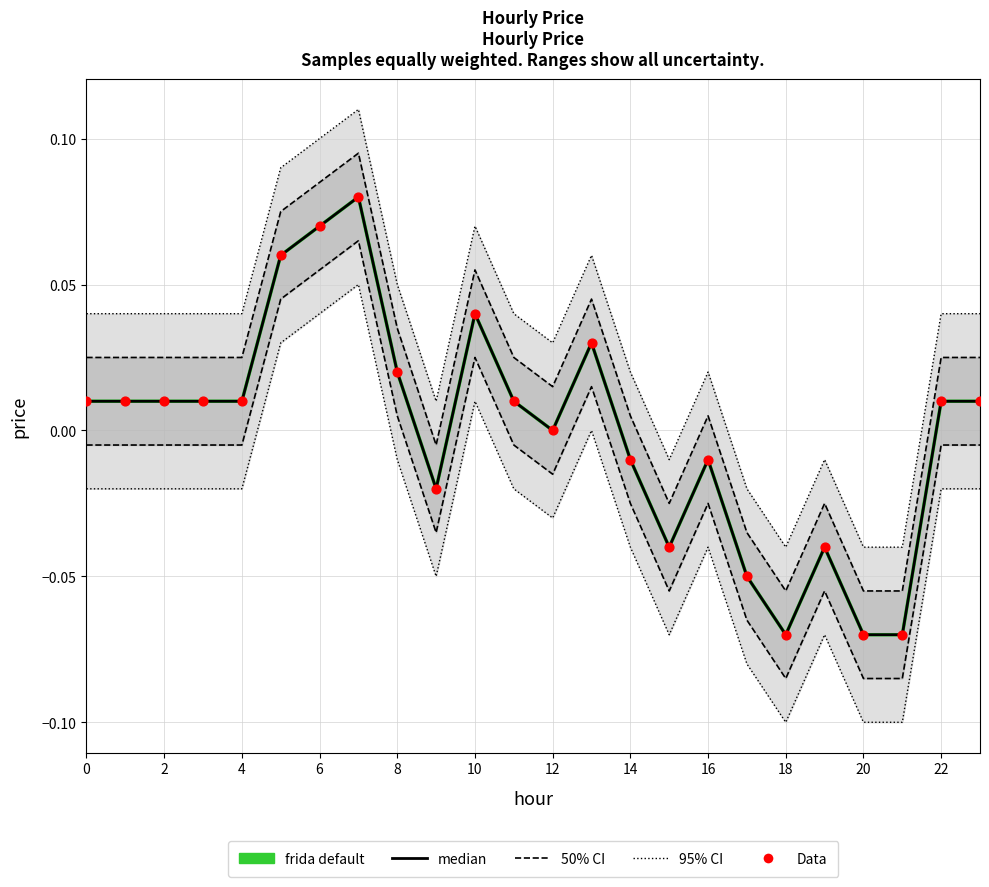

Which series reaches the maximum Y coordinate?

frida default